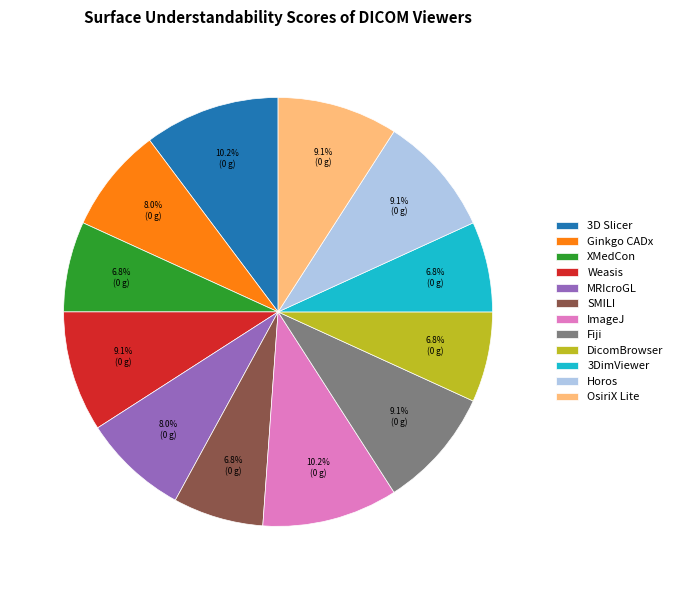

What portion of the pie excludes MRIcroGL?

92.0%